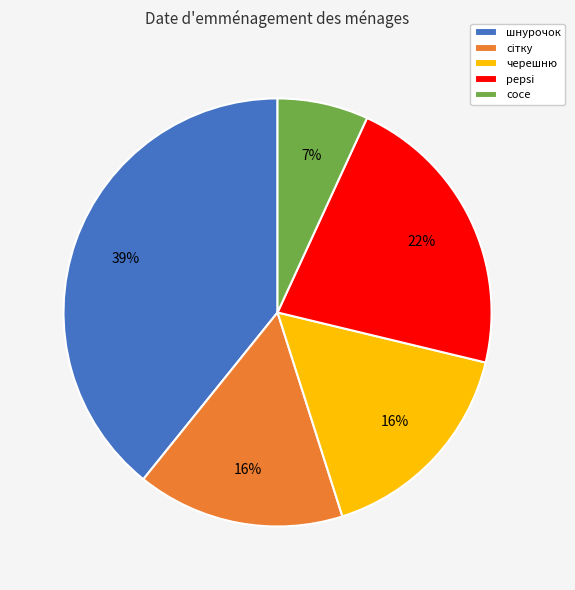

Count the number of slices in the pie.

5